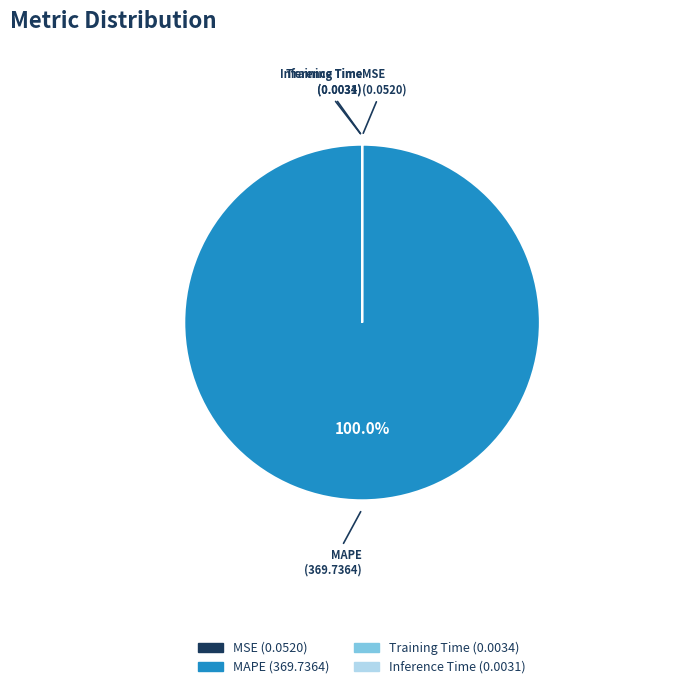

Which category accounts for the majority?

MAPE